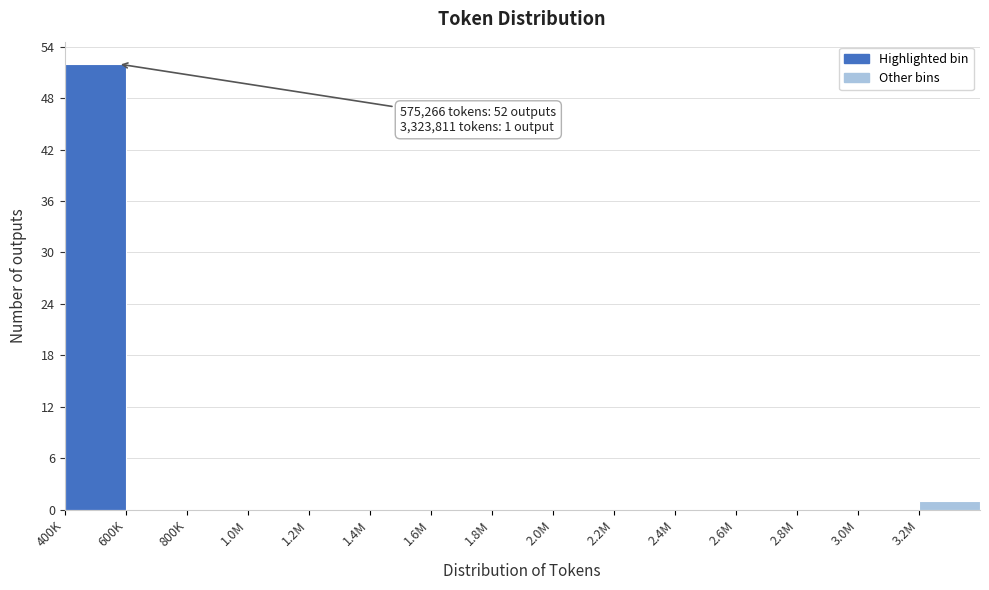

Reading left to right, list all the values displayed in this chart.

400K=52	600K=0	800K=0	1.0M=0	1.2M=0	1.4M=0	1.6M=0	1.8M=0	2.0M=0	2.2M=0	2.4M=0	2.6M=0	2.8M=0	3.0M=0	3.2M=1